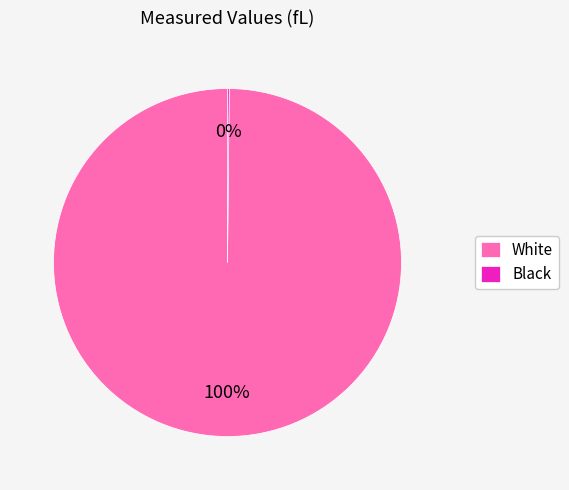

To the nearest percent, what is the average slice percentage?

50%